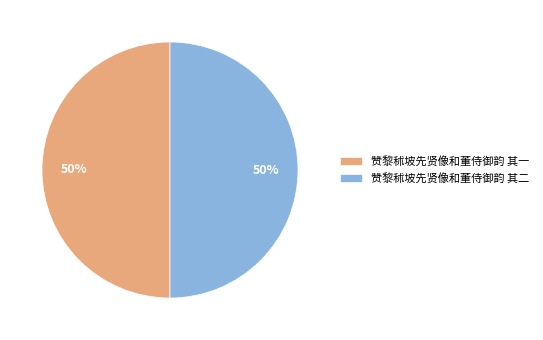

What percentage is the 赞黎秫坡先贤像和董侍御韵 其二 slice, to the nearest percent?

50%